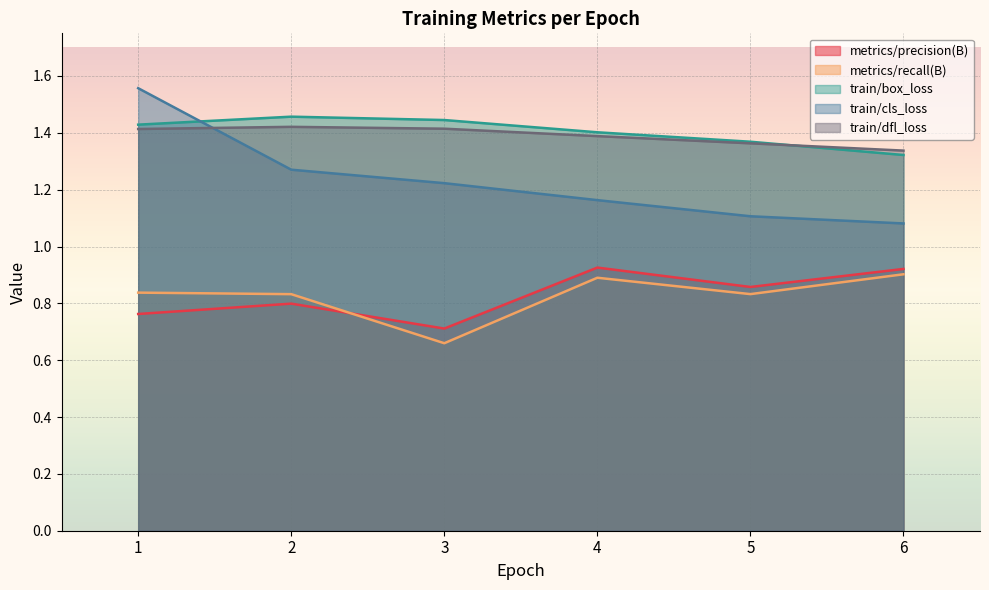

At how many categories does at least one series exceed 1?

6